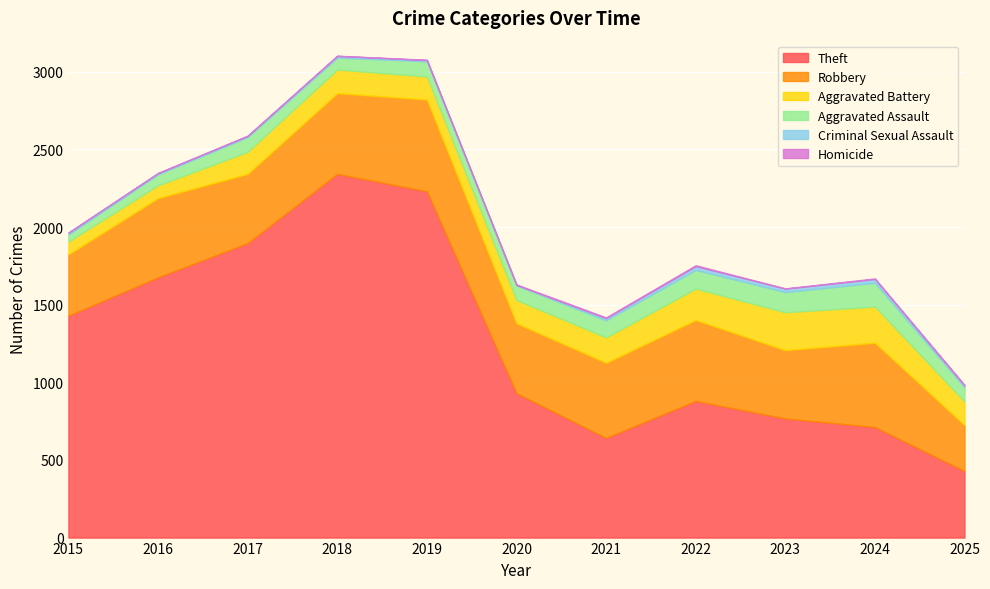

Count the number of categories in the chart.

11